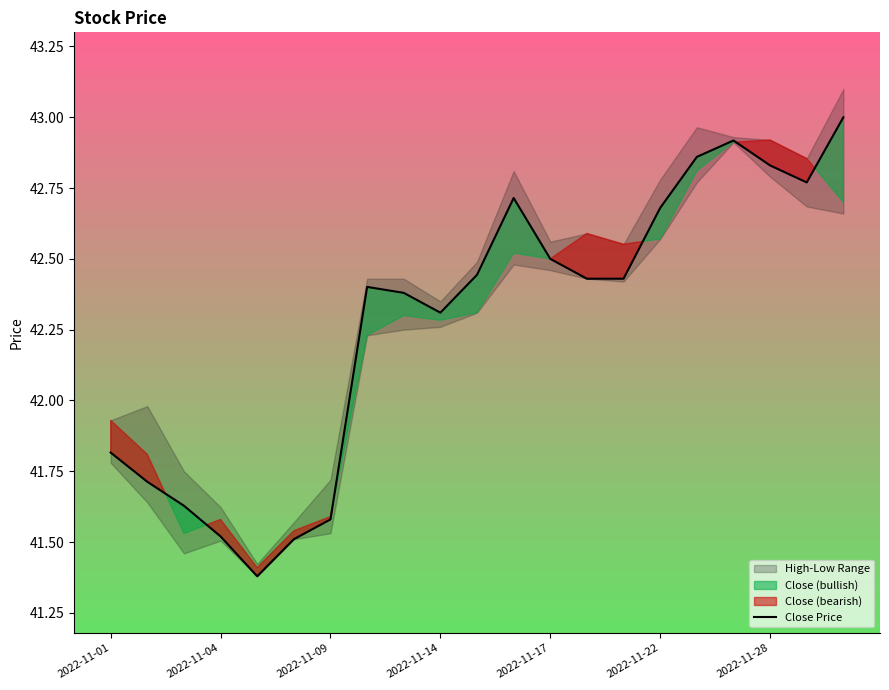

Does the chart have visible grid lines?

No